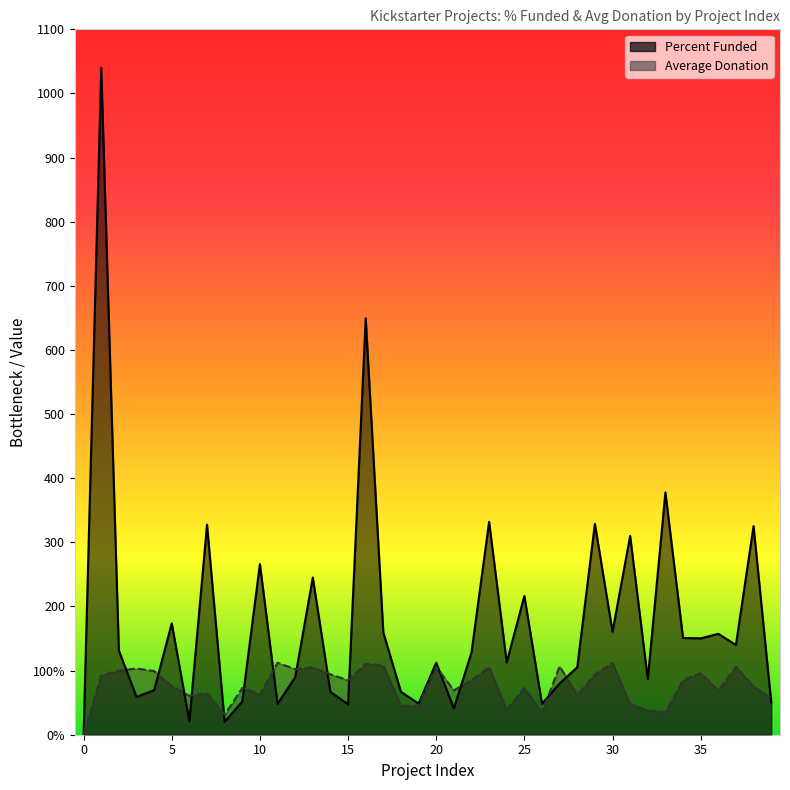

What are all the series names shown in the legend?

Average Donation, Percent Funded